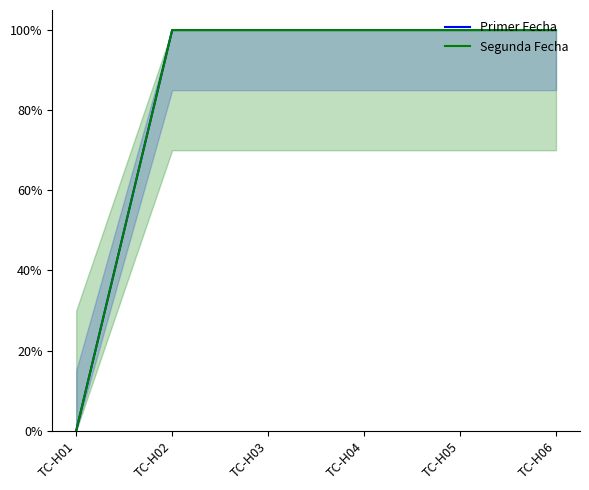

How many series are shown in this chart?

2